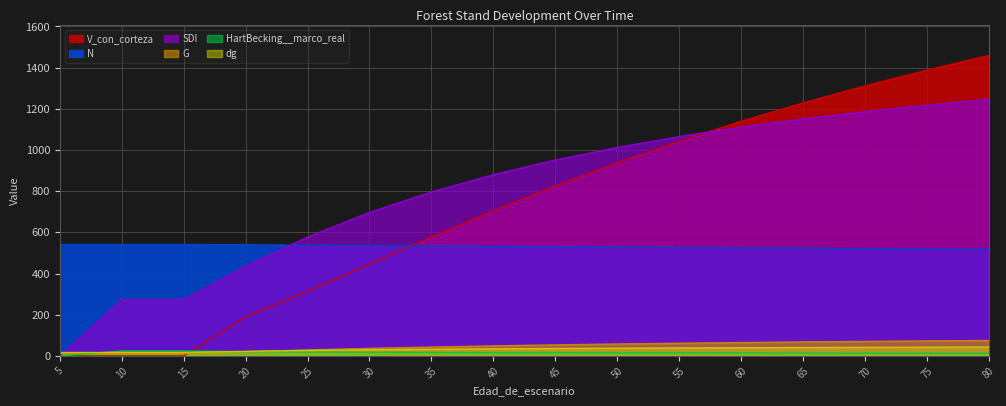

What are all the series names shown in the legend?

N, G, SDI, V_con_corteza, HartBecking__marco_real, dg